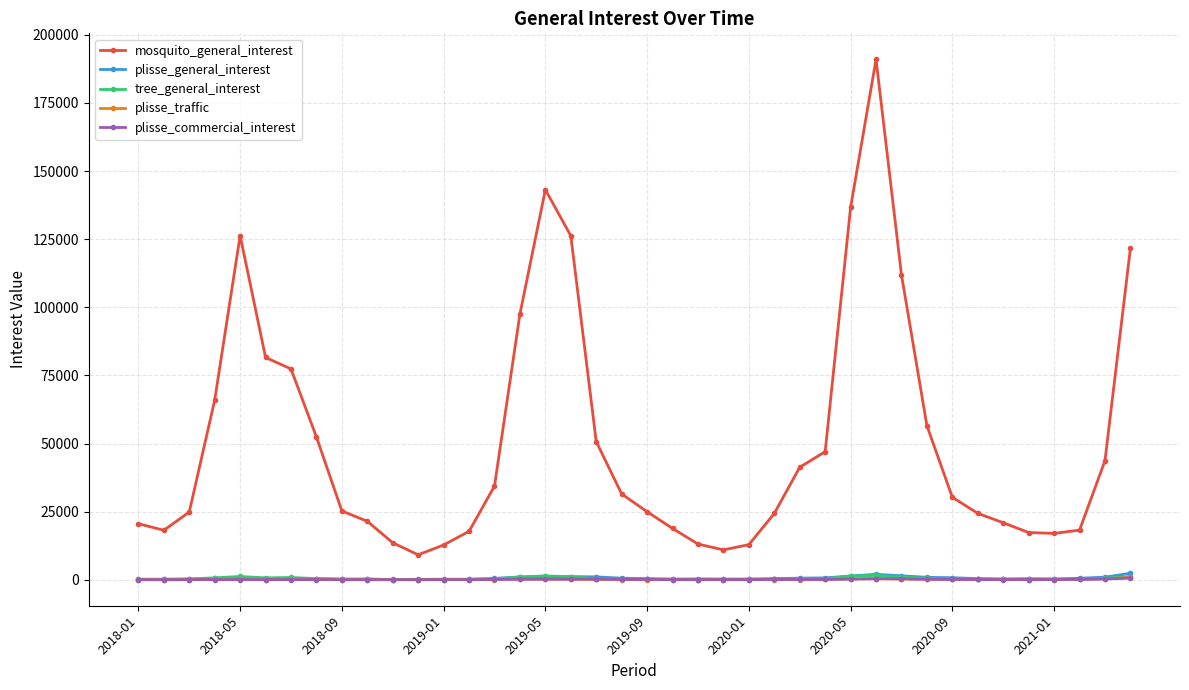

Which series has the widest spread of values?

mosquito_general_interest